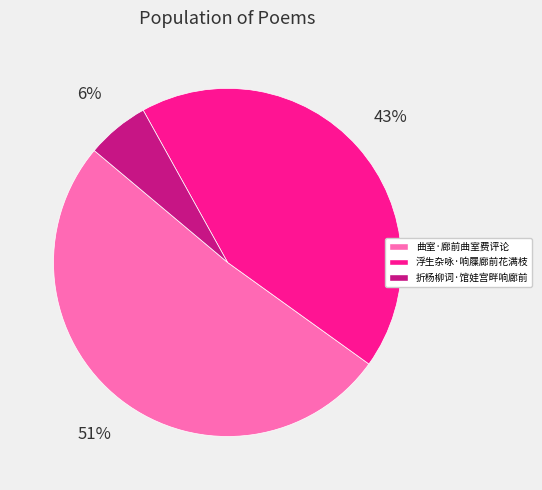

Is the sum of 浮生杂咏·响屧廊前花满枝 and 折杨柳词·馆娃宫畔响廊前 greater than half?

No